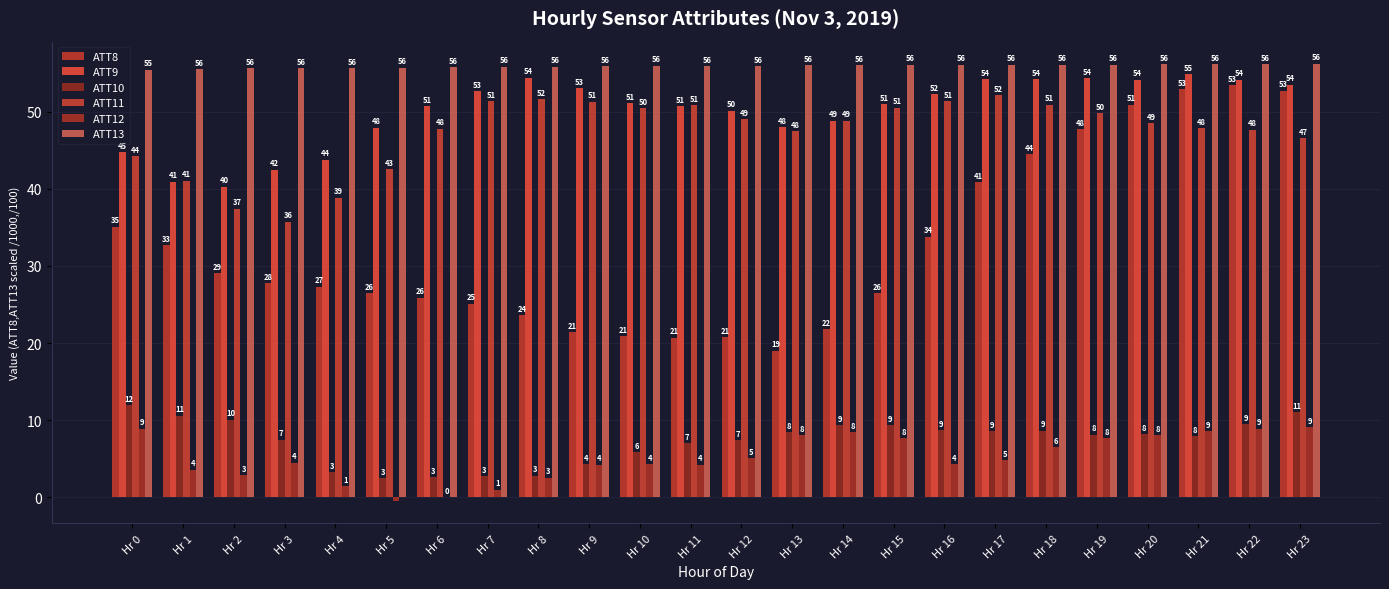

What is the difference between the maximum and second lowest values in the ATT13 series?

0.7